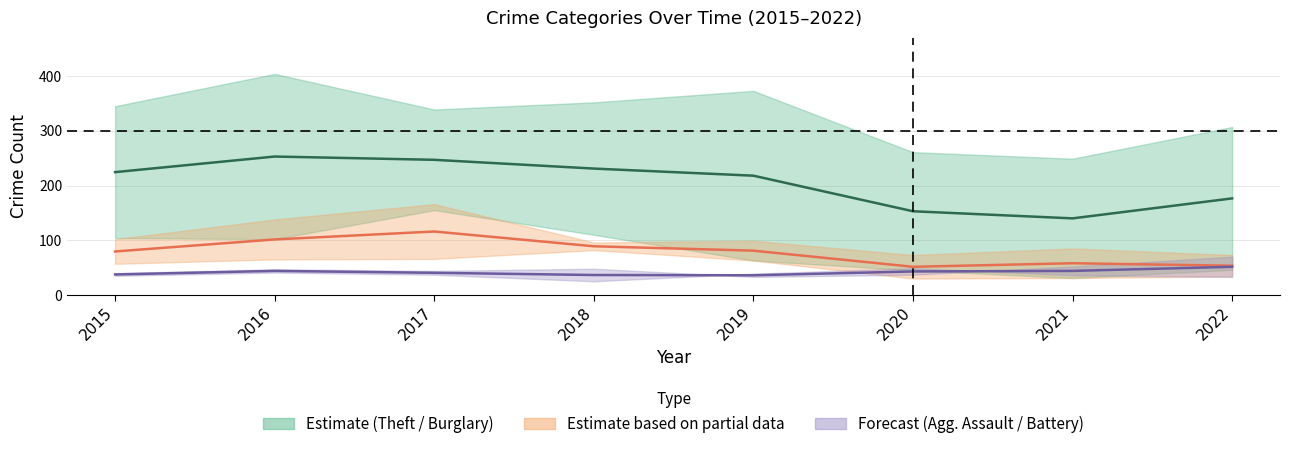

The value of Theft mid at 2017 is 50.1. True or false?

False